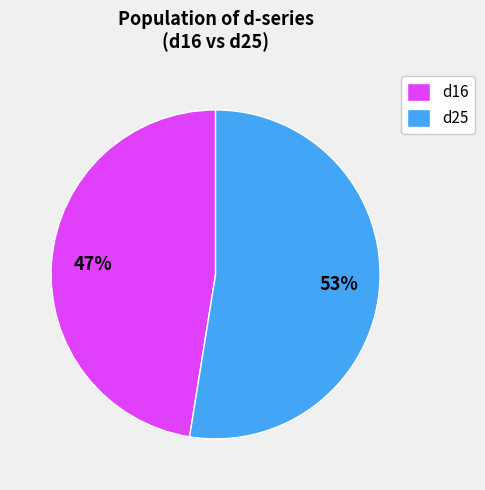

To the nearest percent, what percentage of the pie is d25?

53%